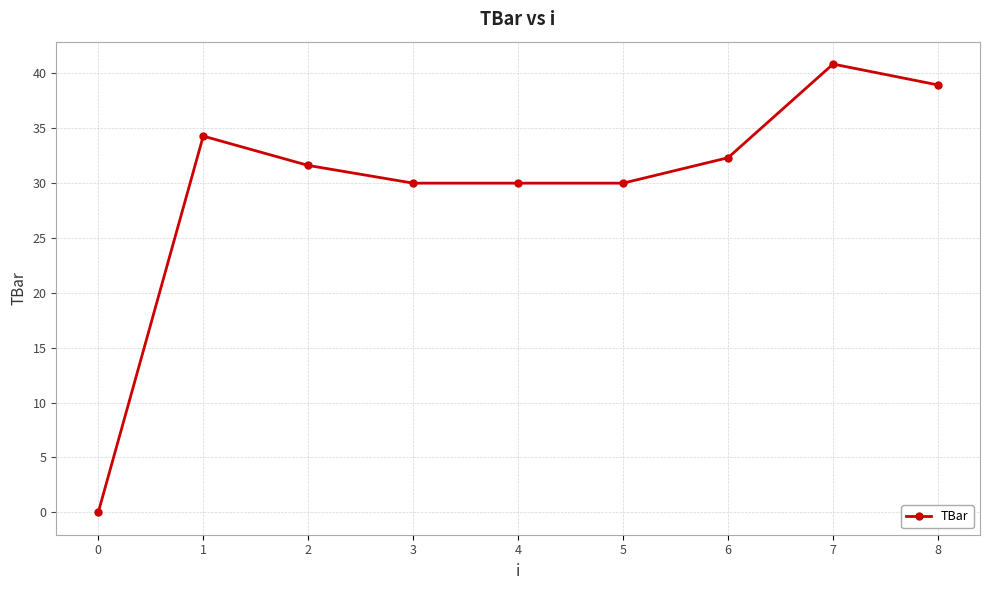

Read the value at 1.

34.3